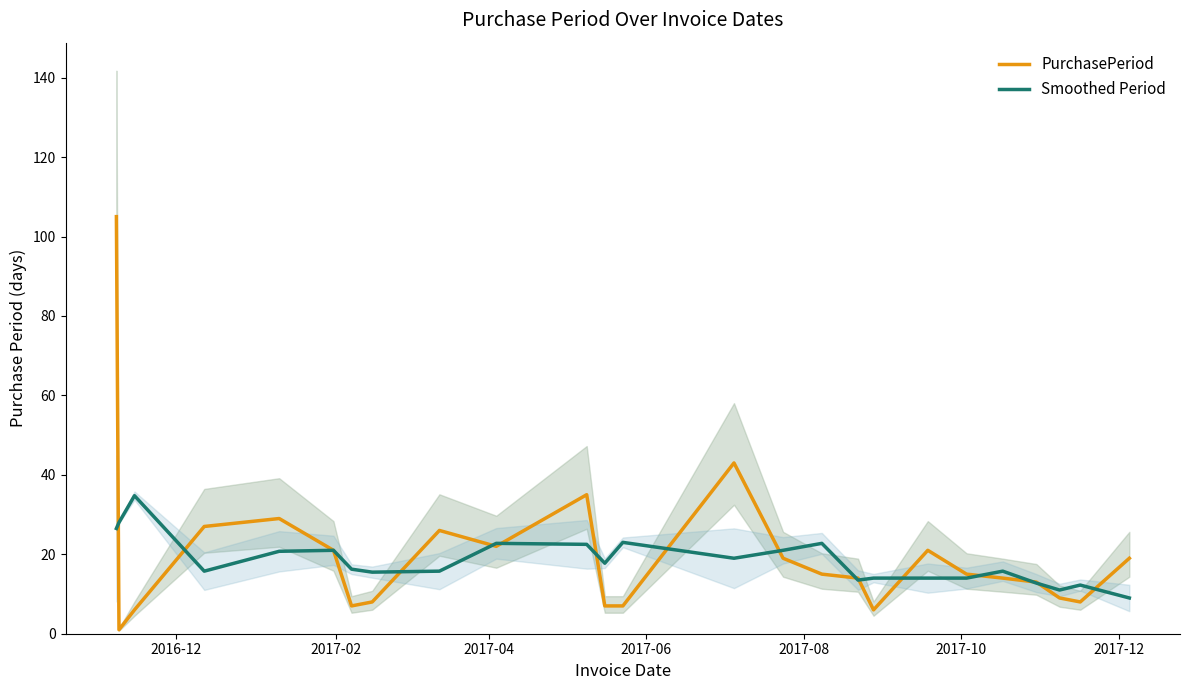

Is this an area chart (filled region under the line)?

No